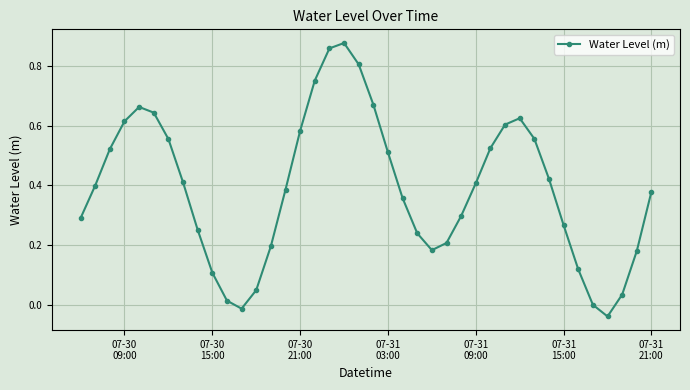

How many interior local peaks (higher than both neighbors) does the data have?

3